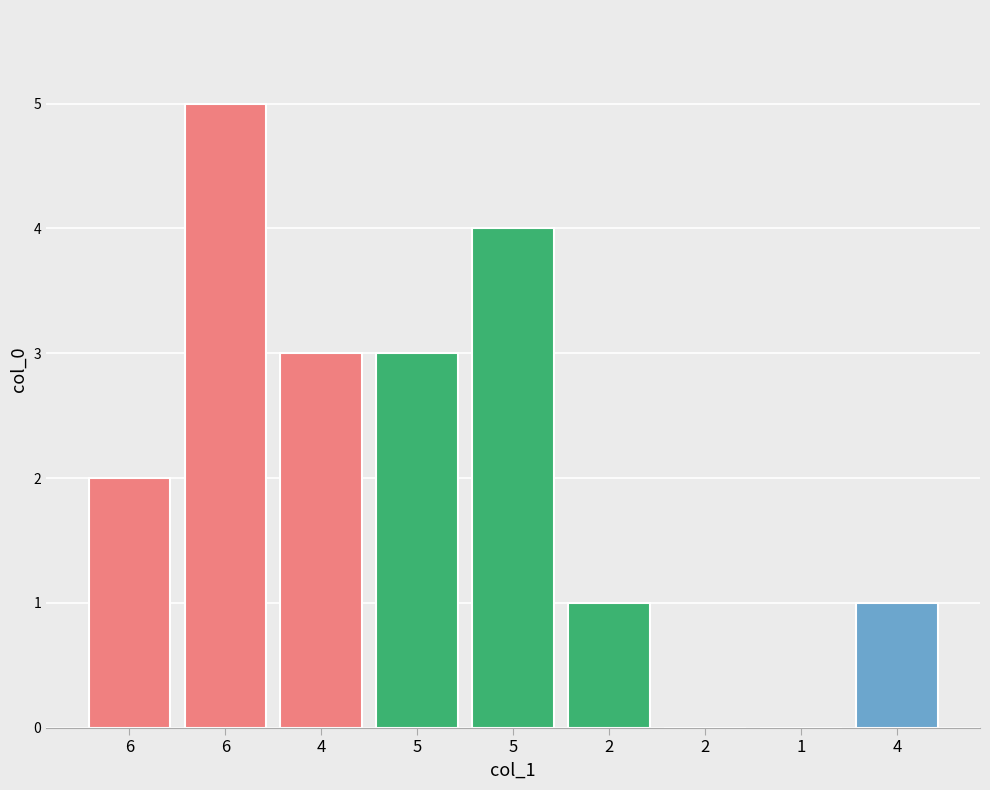

Reading left to right, what are all the values shown in this chart?

6=2	6=5	4=3	5=3	5=4	2=1	2=0	1=0	4=1